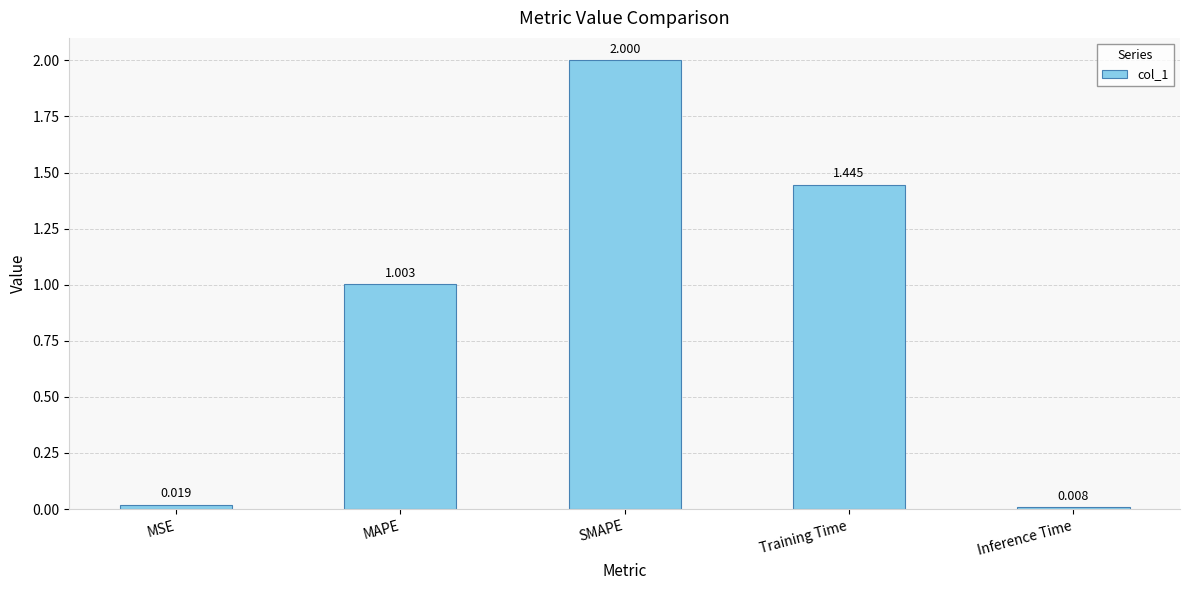

Between MSE and Training Time, which is larger?

Training Time